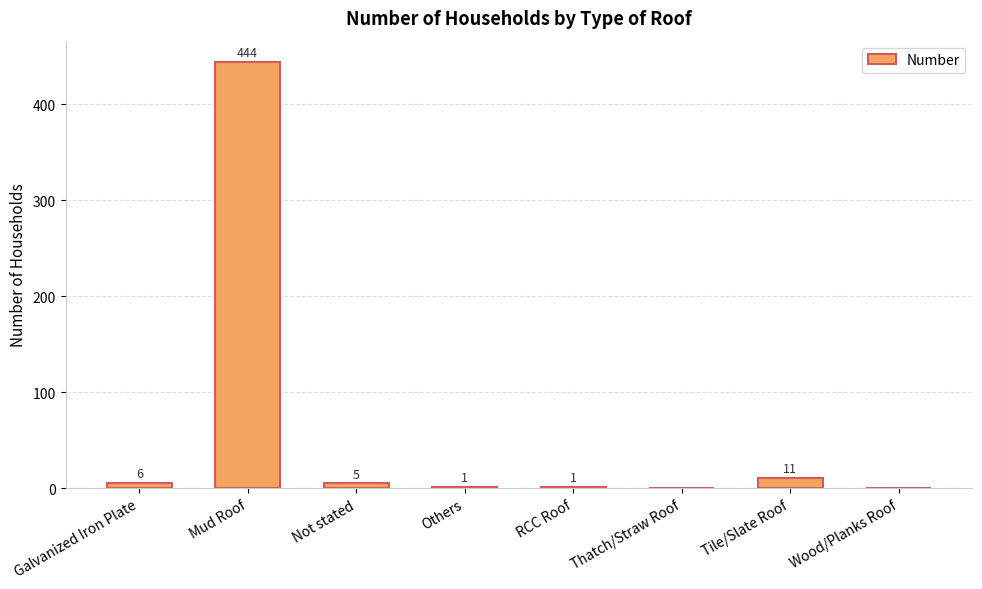

Is it true that the value at Others is 1?

True